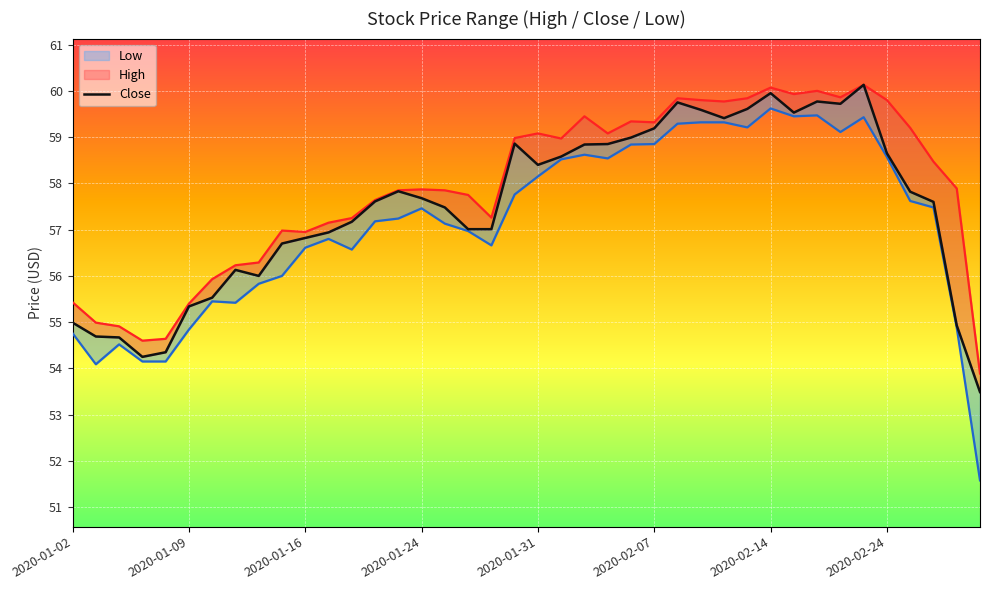

At how many categories does at least one series exceed 55?

35